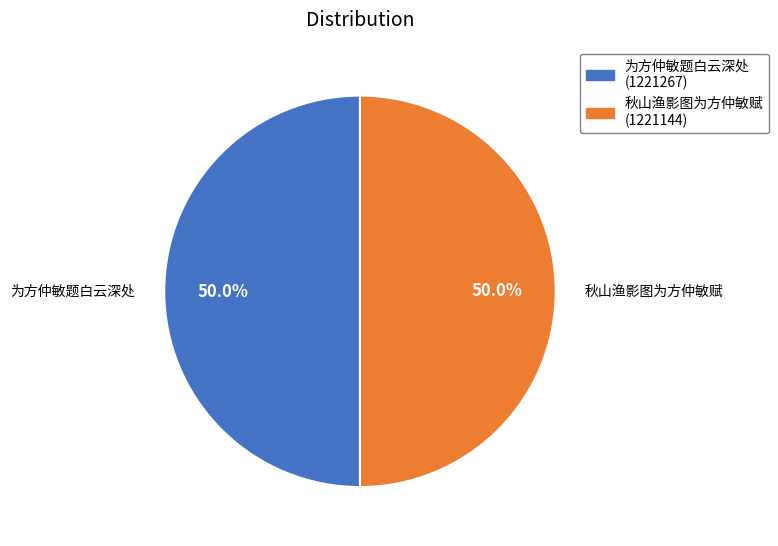

To the nearest percent, what portion does 秋山渔影图为方仲敏赋 represent?

50%